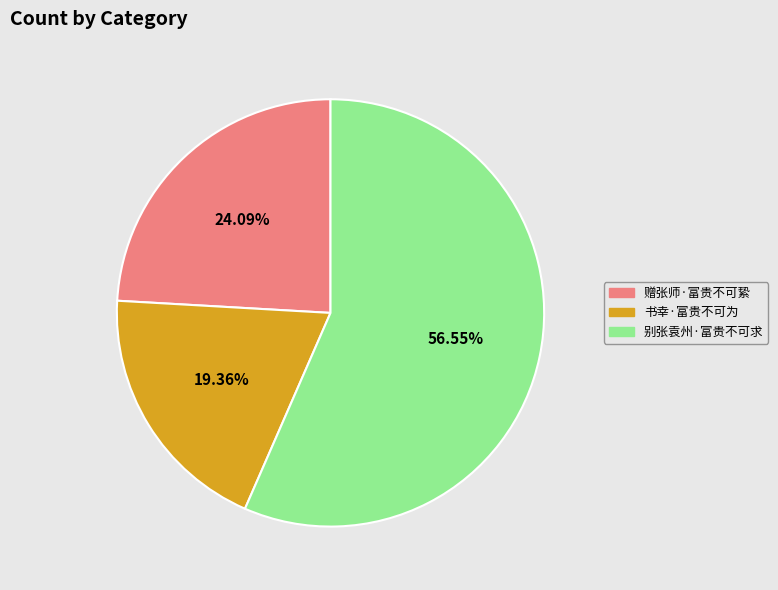

To the nearest percent, what is the difference between the 书幸·富贵不可为 and 赠张师·富贵不可絷 slice percentages?

5%